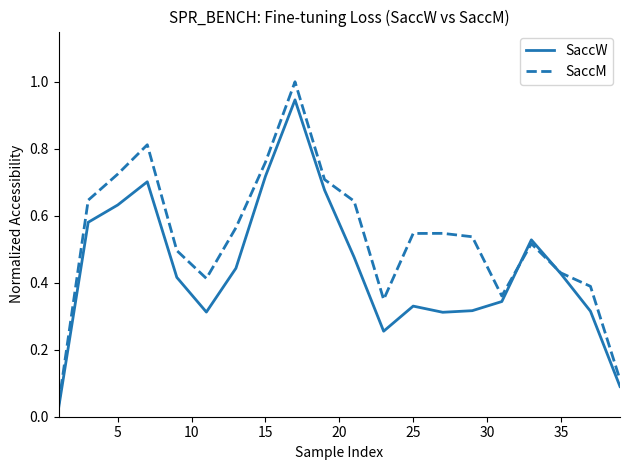

Which series has the largest total across all categories?

SaccM